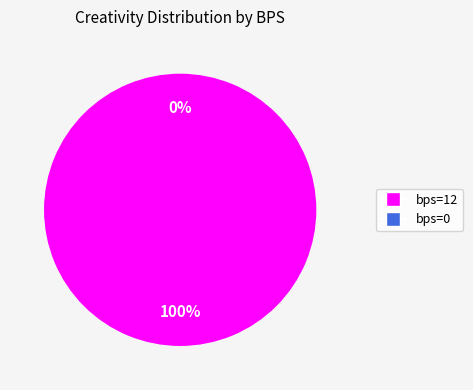

The bps=0 slice represents 0% of the pie. True or false?

True